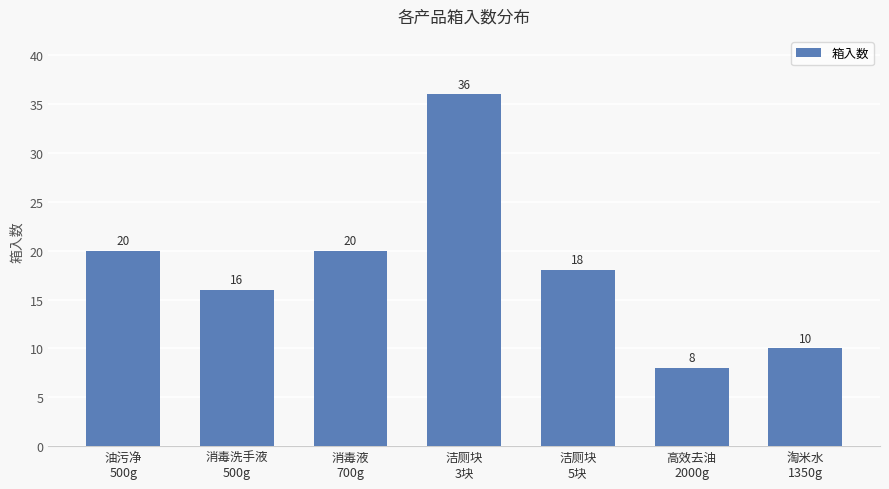

Reading left to right, list all the values displayed in this chart.

油污净
500g=20	消毒洗手液
500g=16	消毒液
700g=20	洁厕块
3块=36	洁厕块
5块=18	高效去油
2000g=8	淘米水
1350g=10